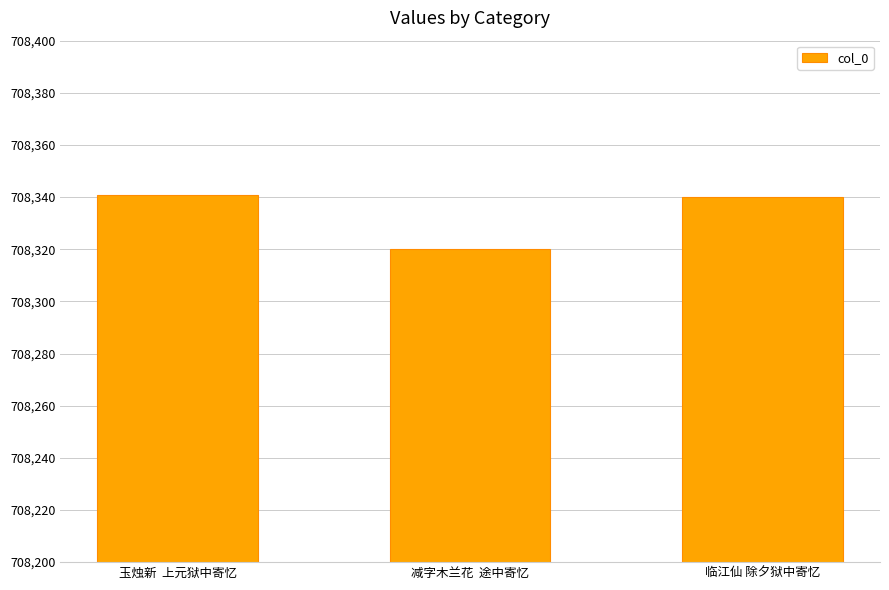

Approximately how many times larger is the value at 玉烛新  上元狱中寄忆 compared to 减字木兰花  途中寄忆?

1.0